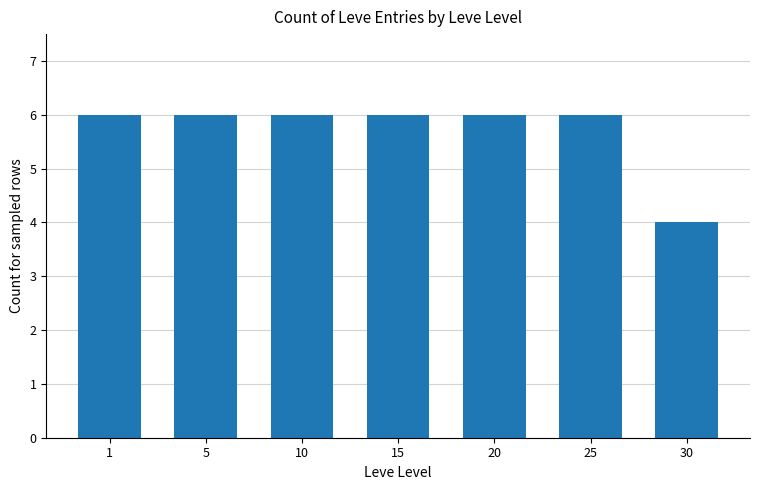

What is the sum of all values?

40